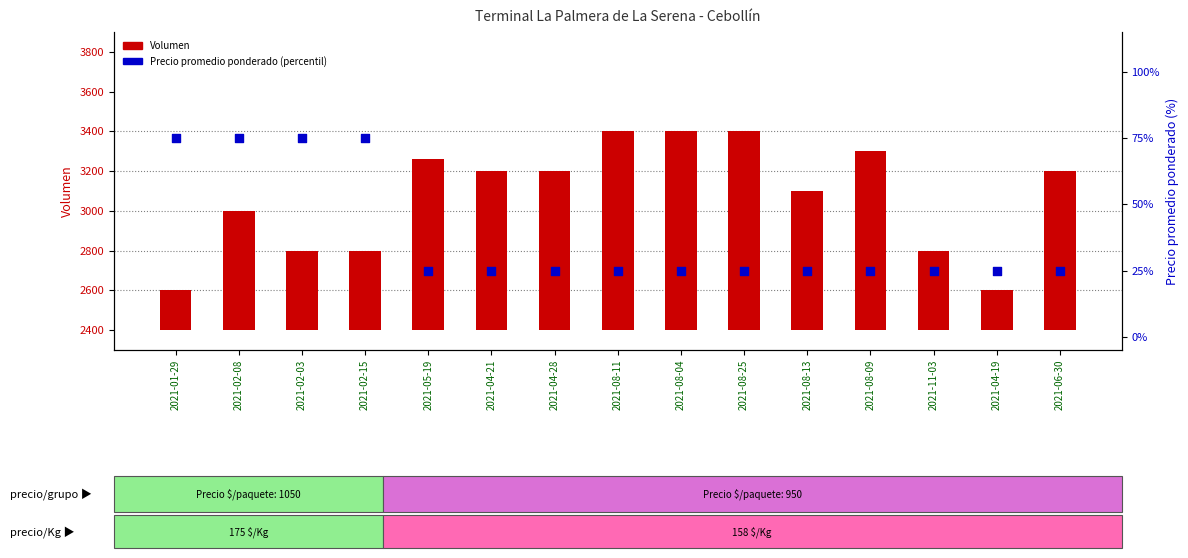

Is the value of Precio promedio ponderado (percentil) at 2021-11-03 greater than the value of Volumen at 2021-04-19?

No